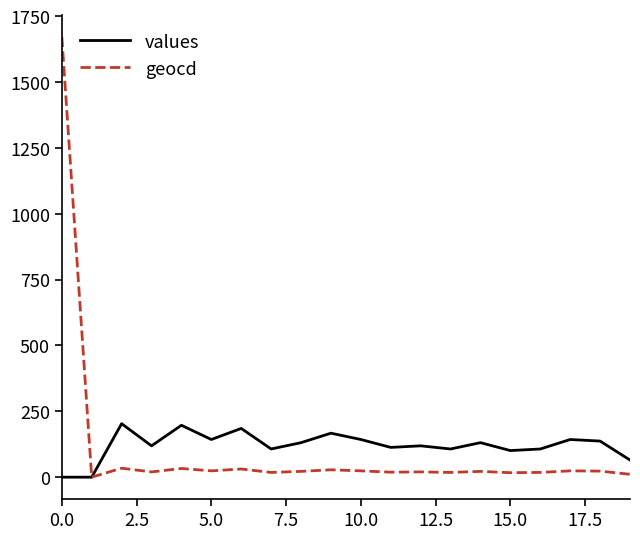

Rank the series by their maximum value, from highest to lowest.

geocd, values